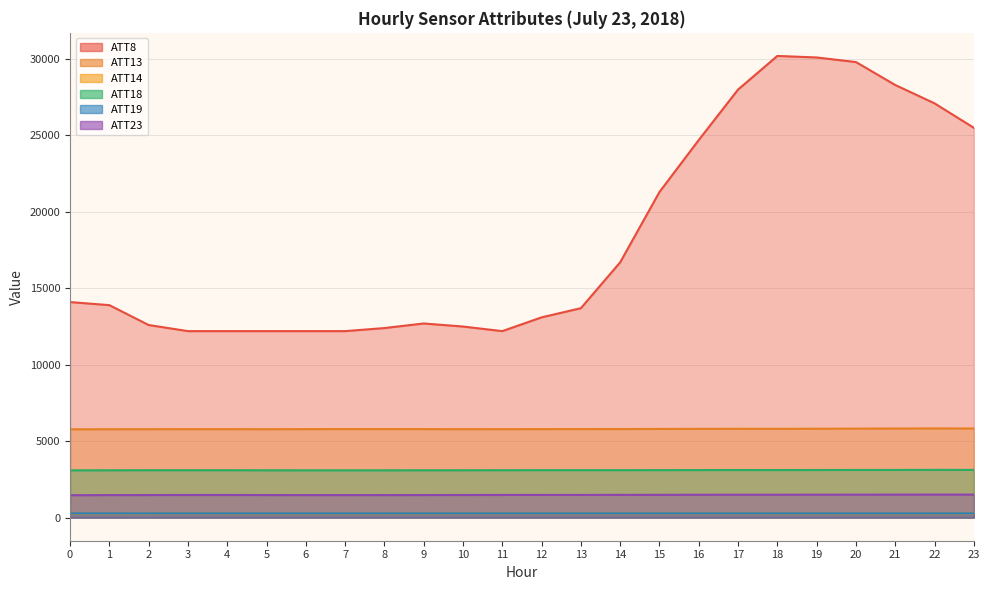

True or false: ATT14 and ATT19 intersect in this chart.

False